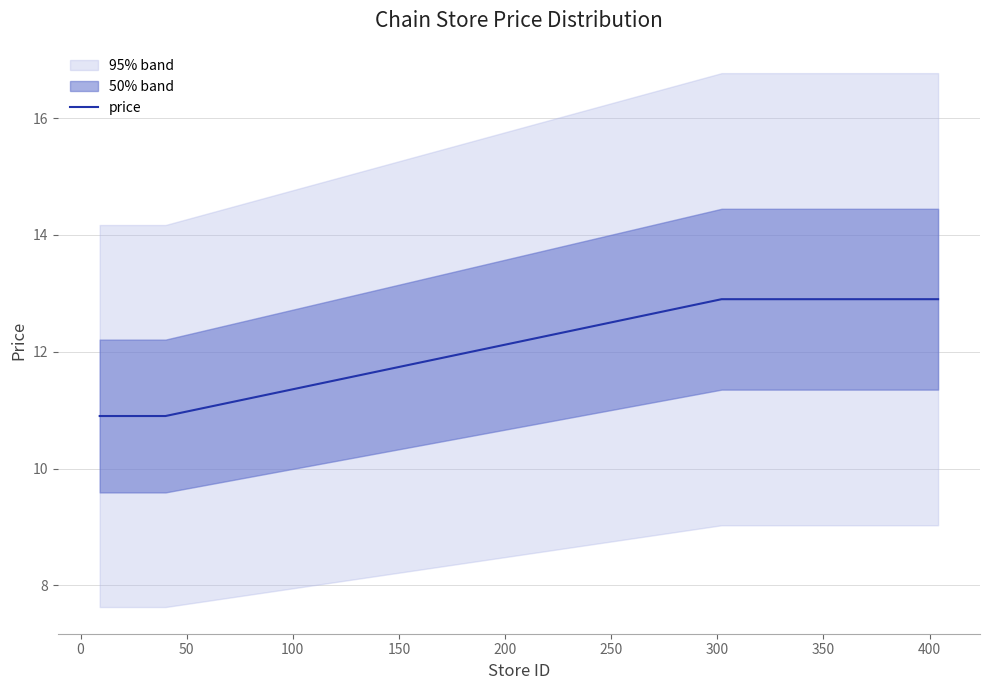

What is the maximum value for price?

12.9